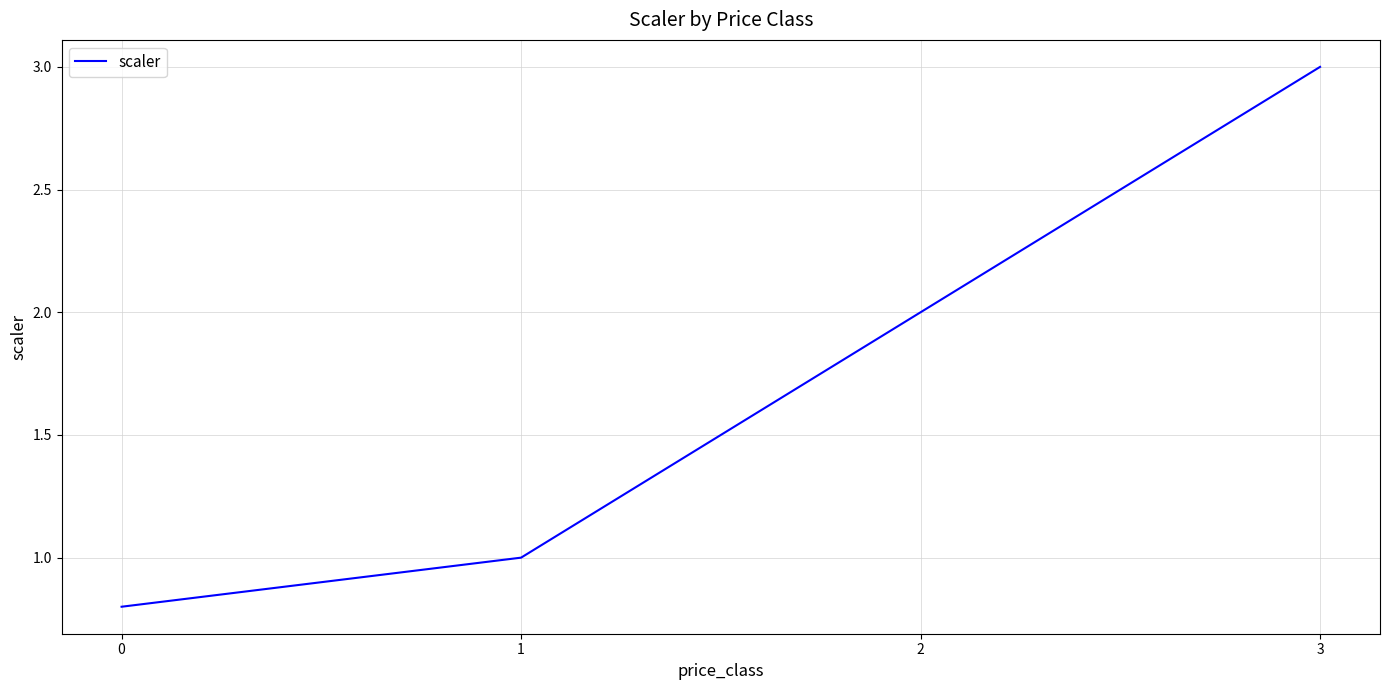

Reading right to left, what are all the values shown in this chart?

3=3.0	2=2.0	1=1.0	0=0.8